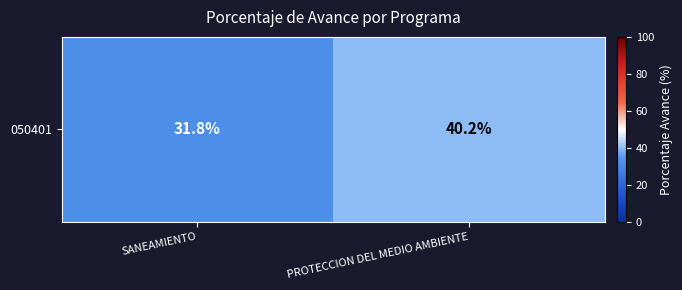

Approximately how many times larger is the value at SANEAMIENTO compared to PROTECCION DEL MEDIO AMBIENTE?

0.8